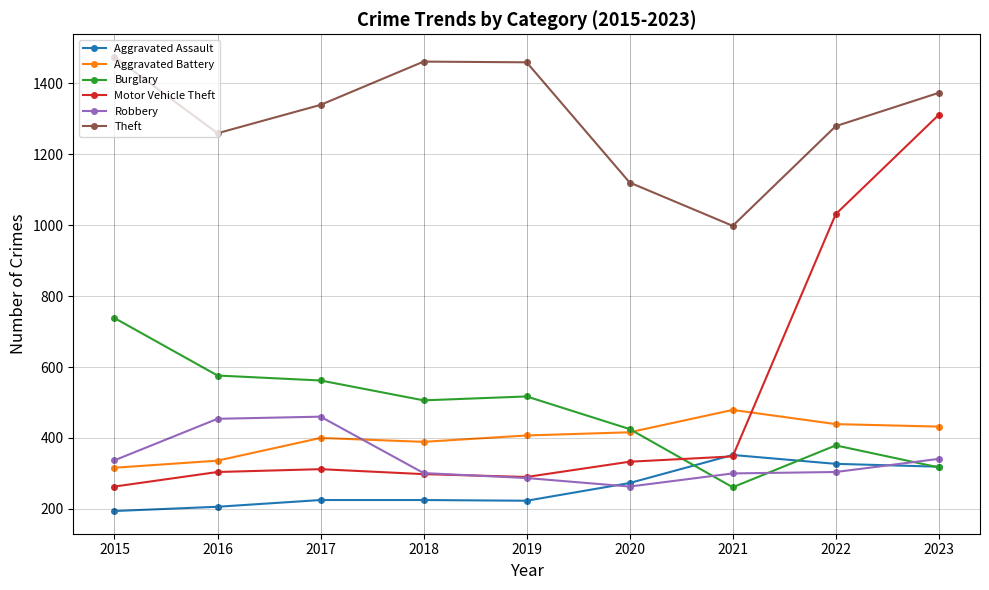

Where is Motor Vehicle Theft nearest to the value 787?

2022